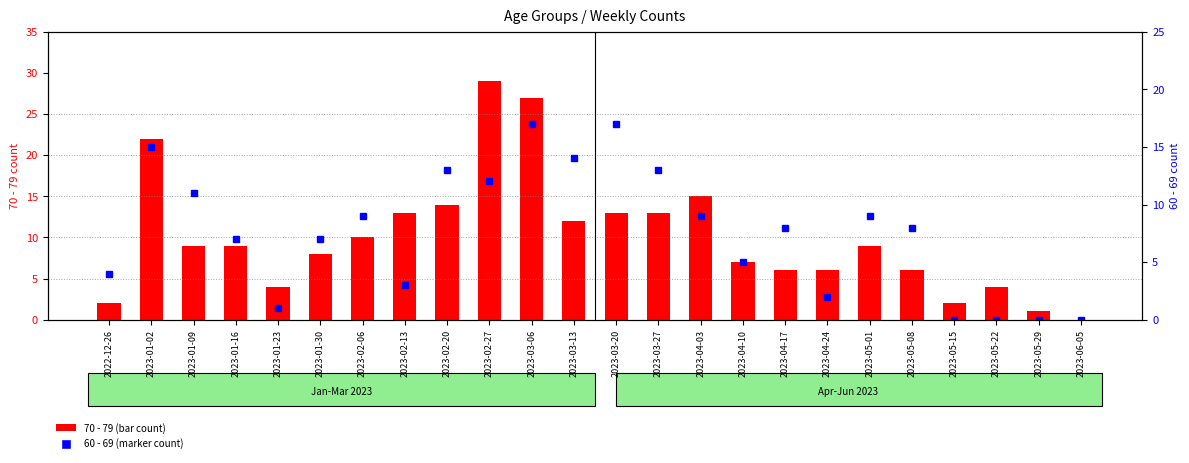

Is it true that 70 - 79 equals 8 at 2023-04-24?

False